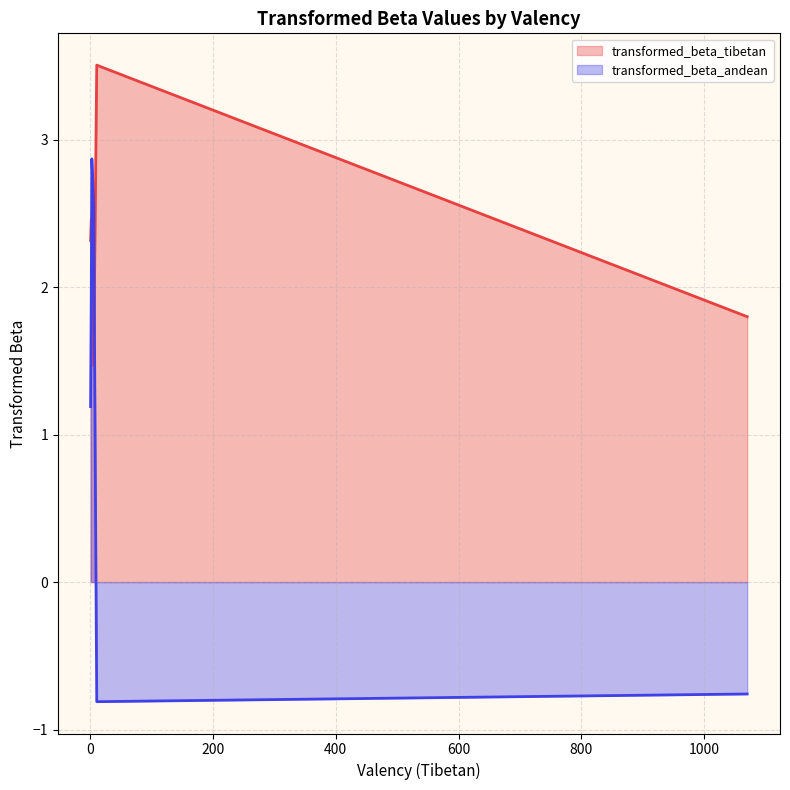

Which series changed the most between 3 and 3?

transformed_beta_andean